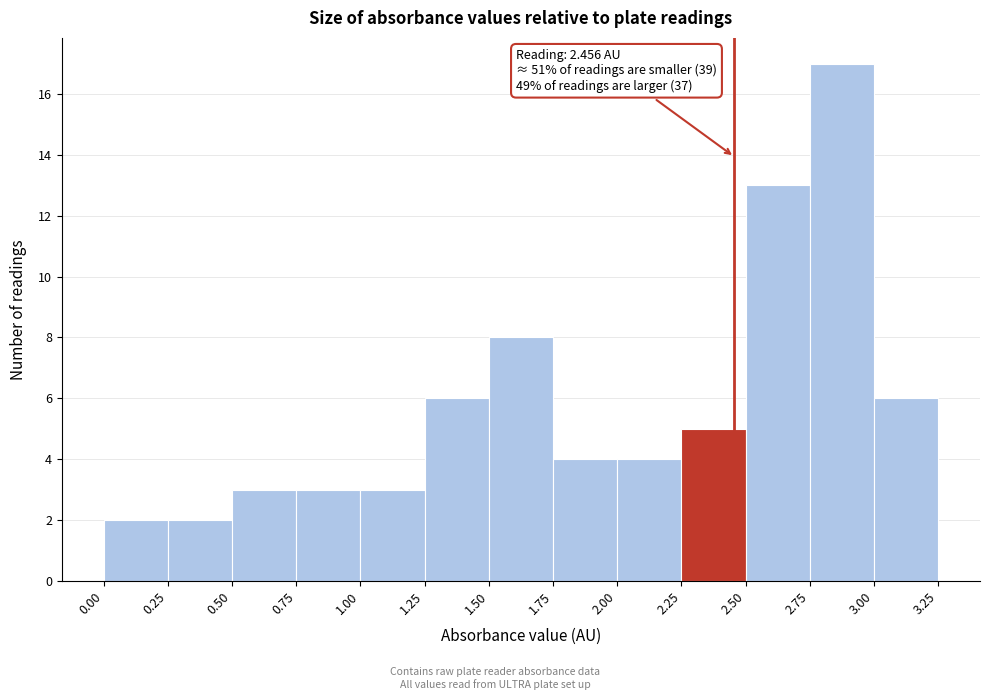

Which range on the x-axis has the tallest bar?

2.75 to 3.00